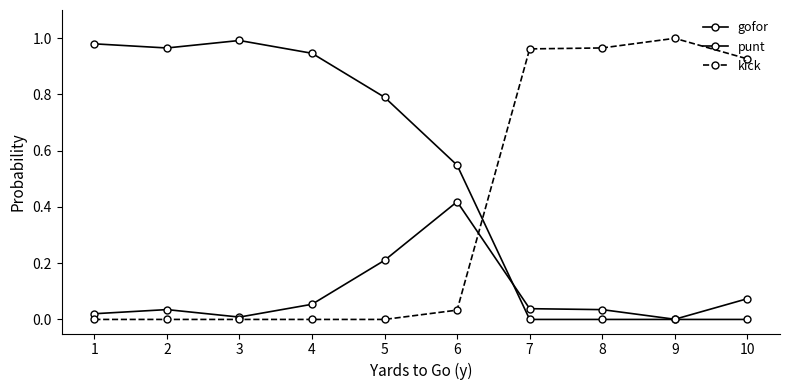

How many categories are shown in the chart?

10